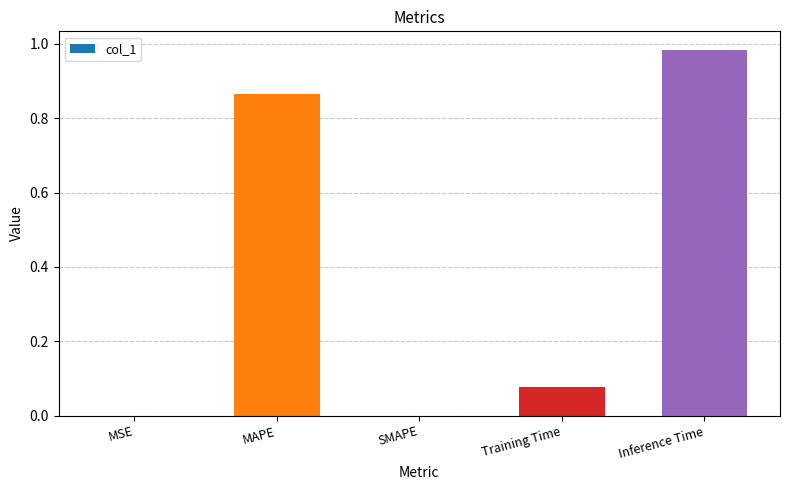

Which has a higher value, Inference Time or SMAPE?

Inference Time